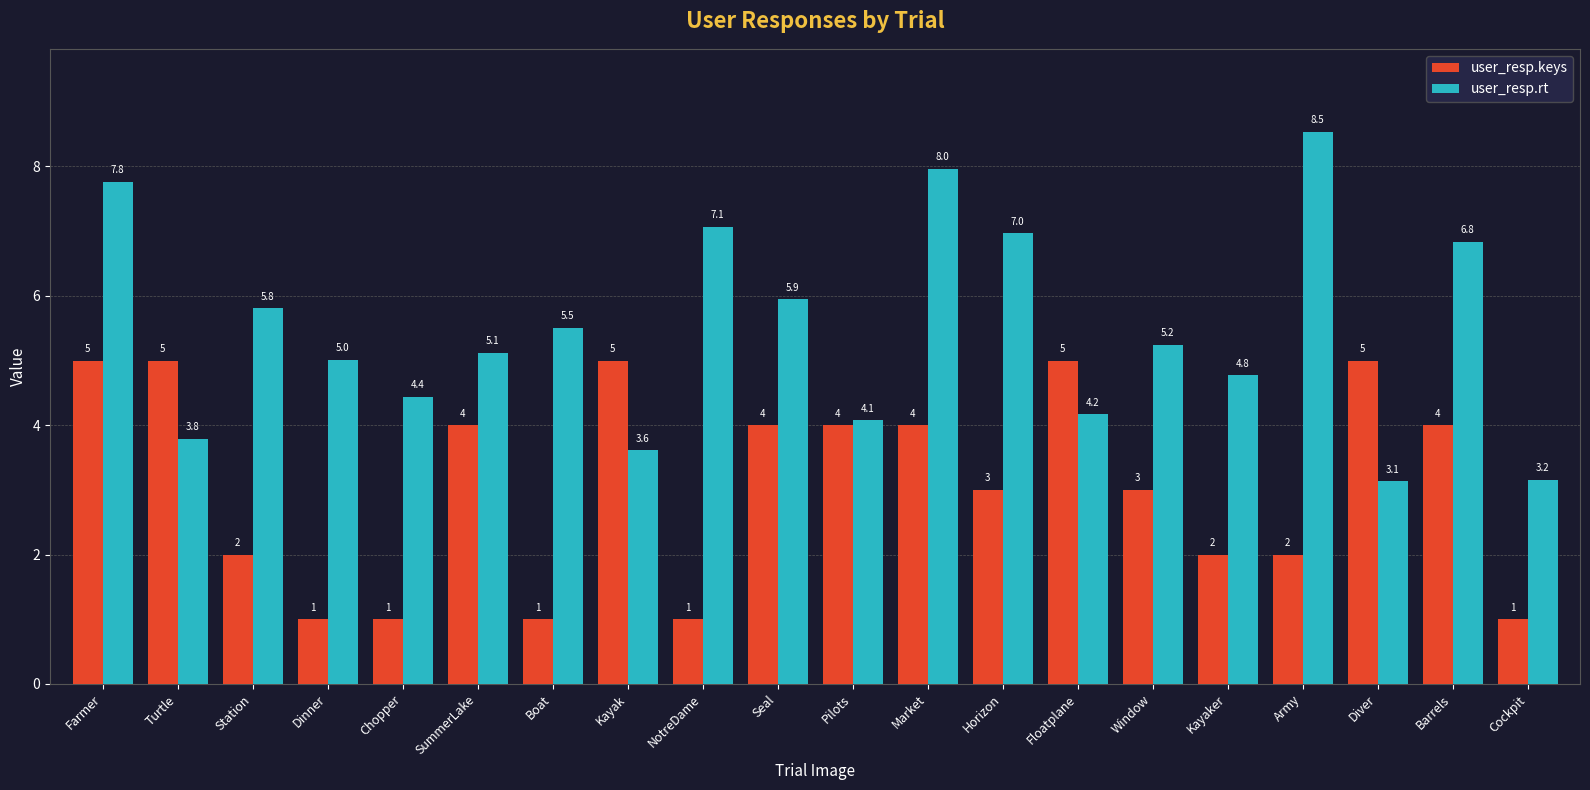

What is the difference between the maximum and second lowest values in the user_resp.rt series?

5.4